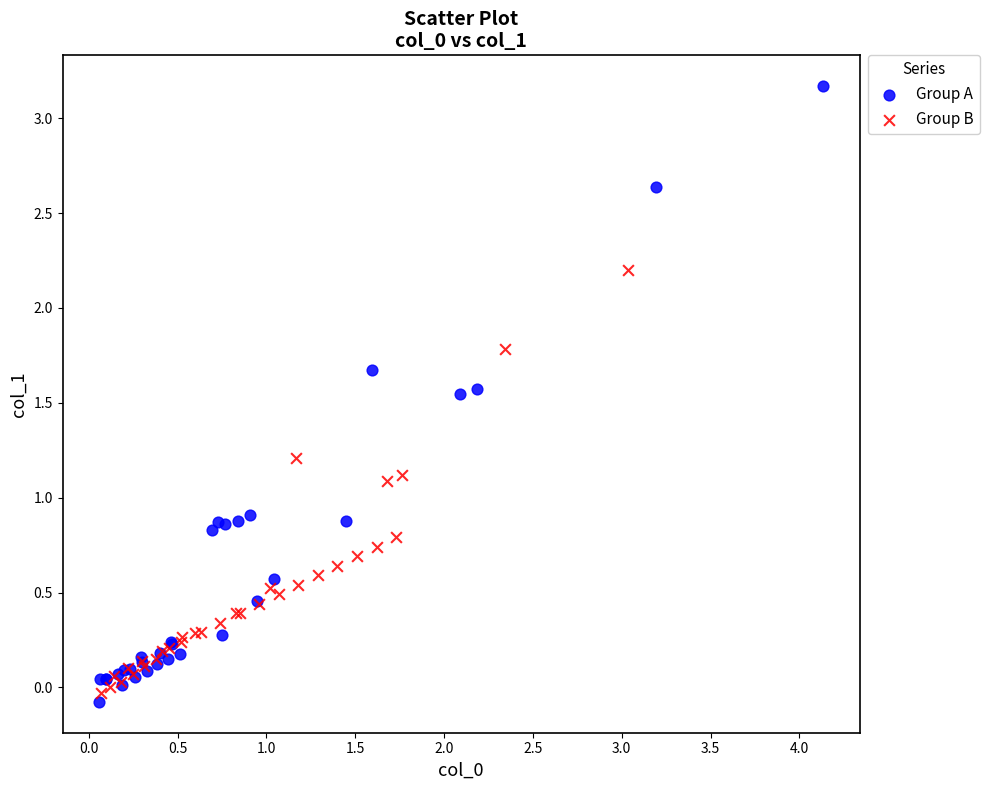

What are all the series names shown in the legend?

Group A, Group B